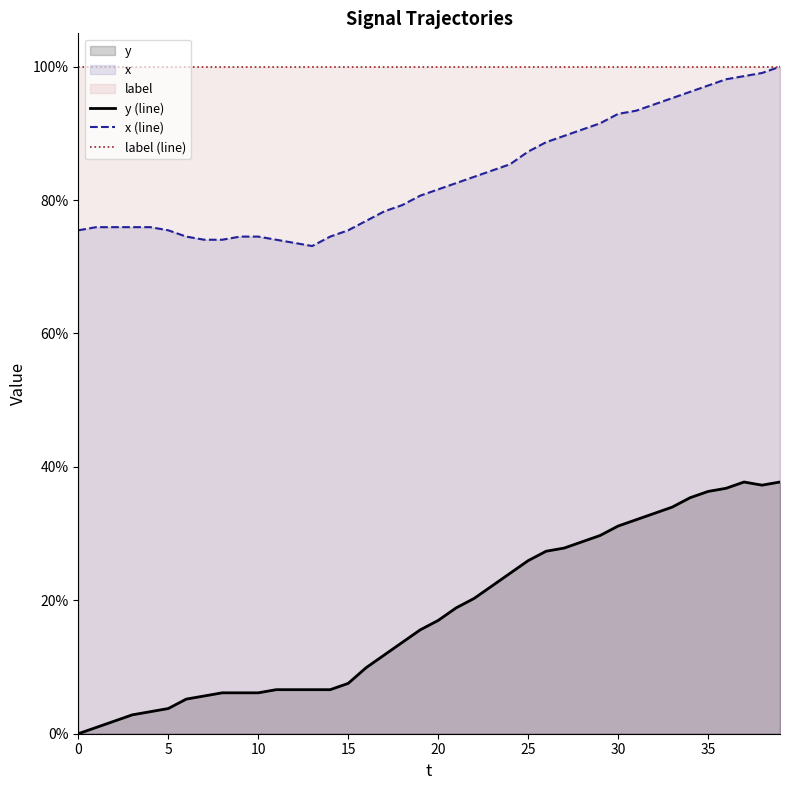

True or false: y (line) has a value of 0.0 at 30.

False